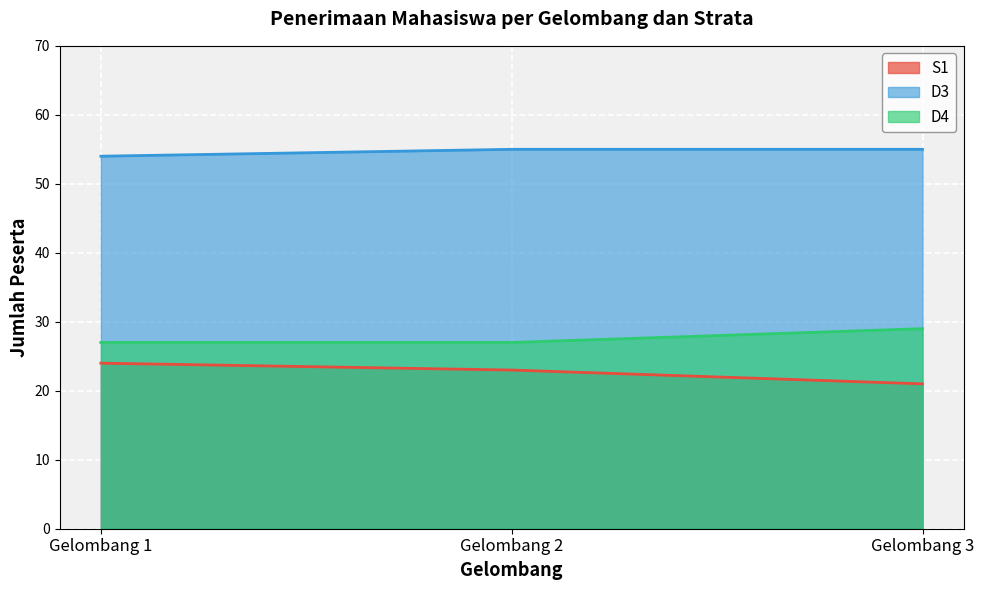

What are all the series names shown in the legend?

S1, D3, D4